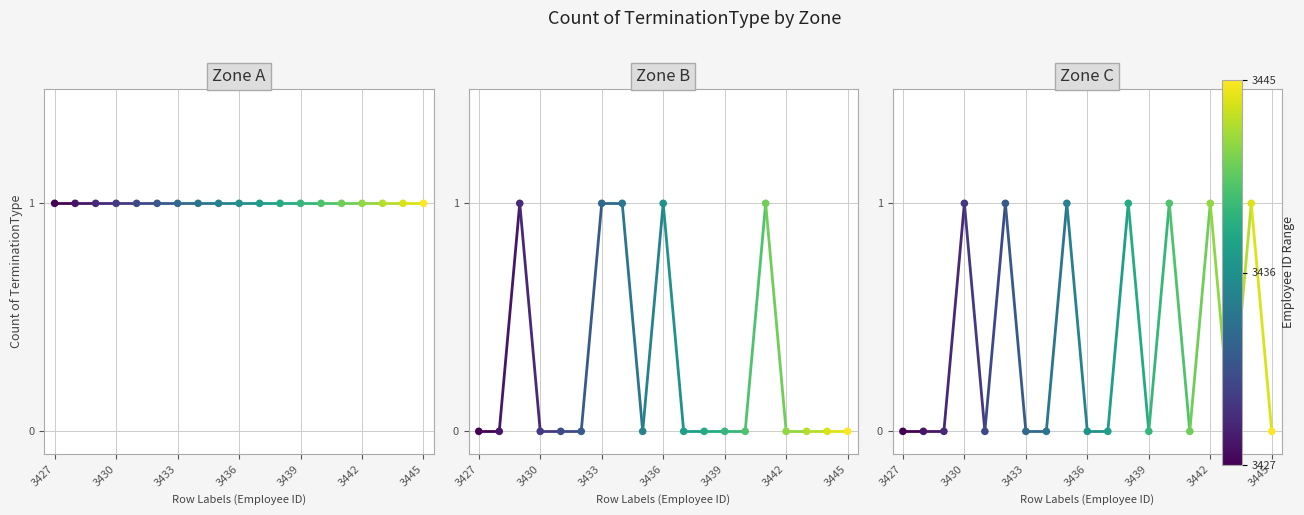

What is the total value across all series at 3430?

1